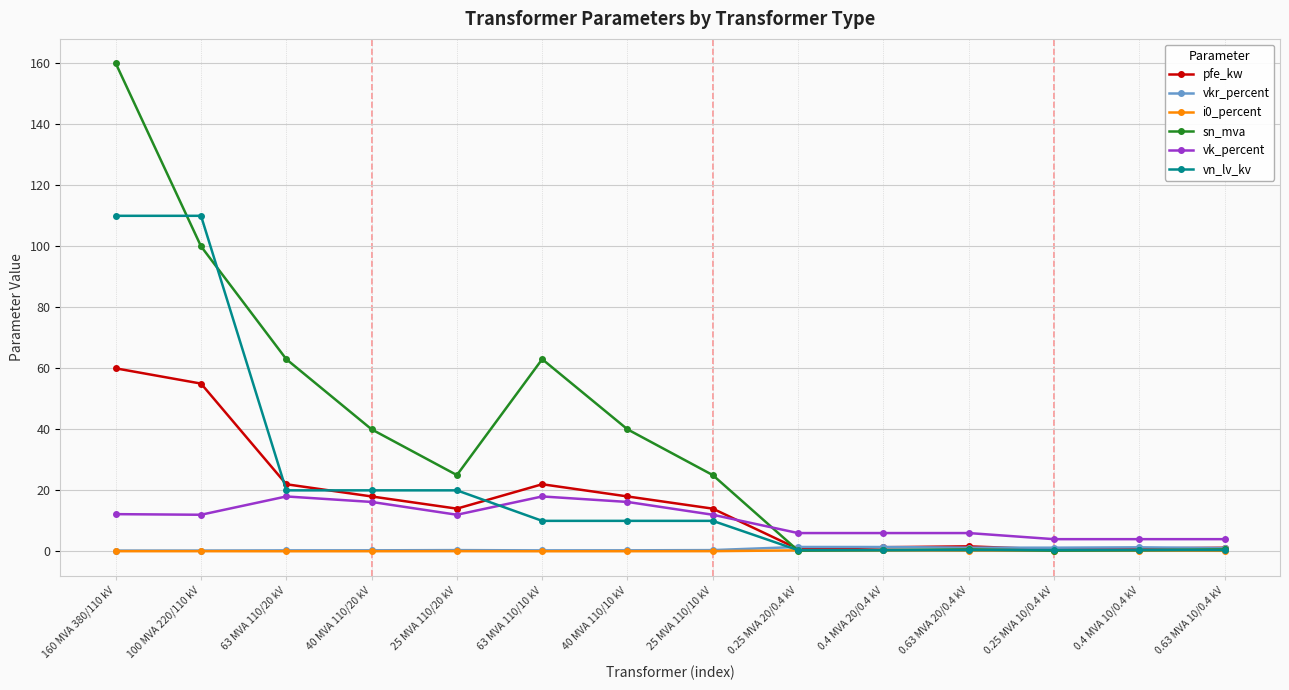

Where does the vn_lv_kv series first go above 10?

160 MVA 380/110 kV